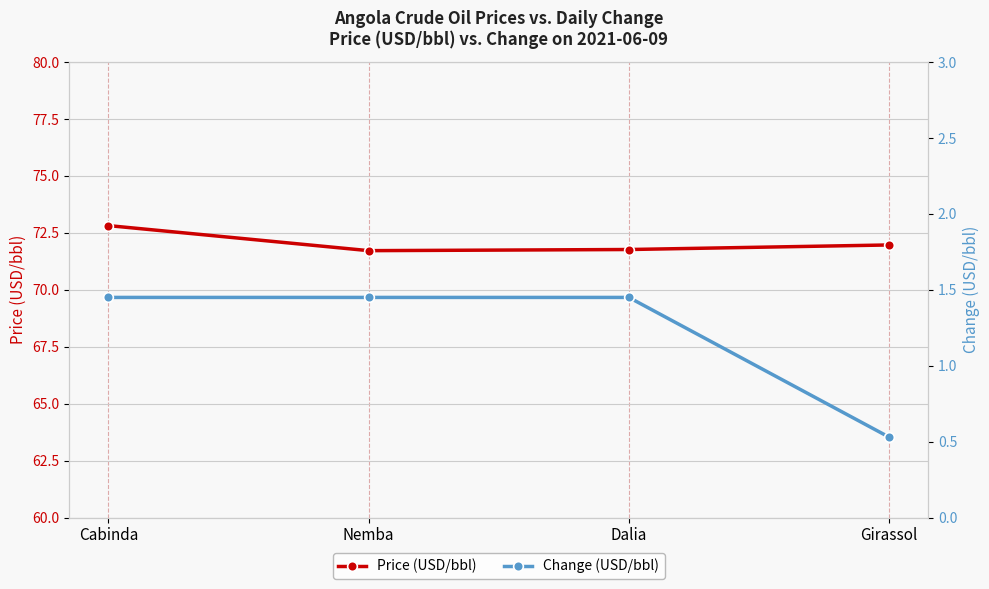

Rank the series by their maximum value, from highest to lowest.

Price (USD/bbl), Change (USD/bbl)